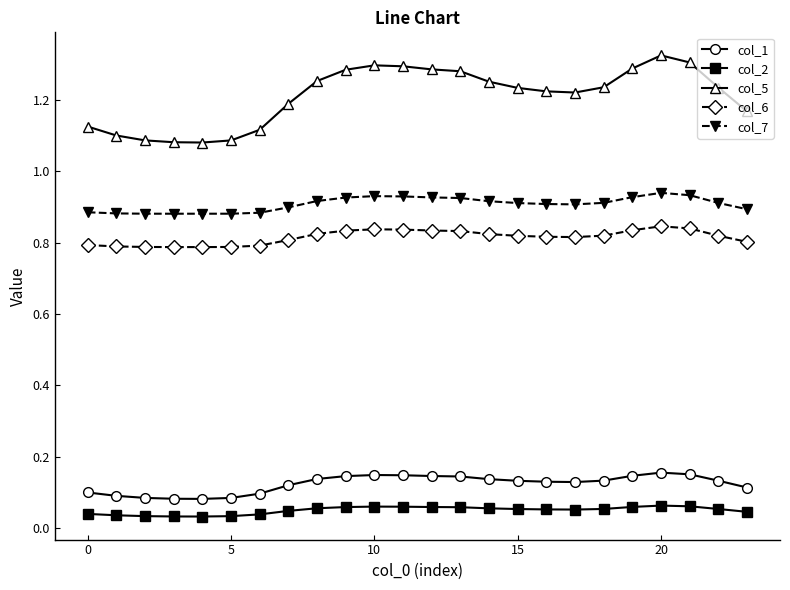

List the series in order of their peak value, lowest first.

col_2, col_1, col_6, col_7, col_5